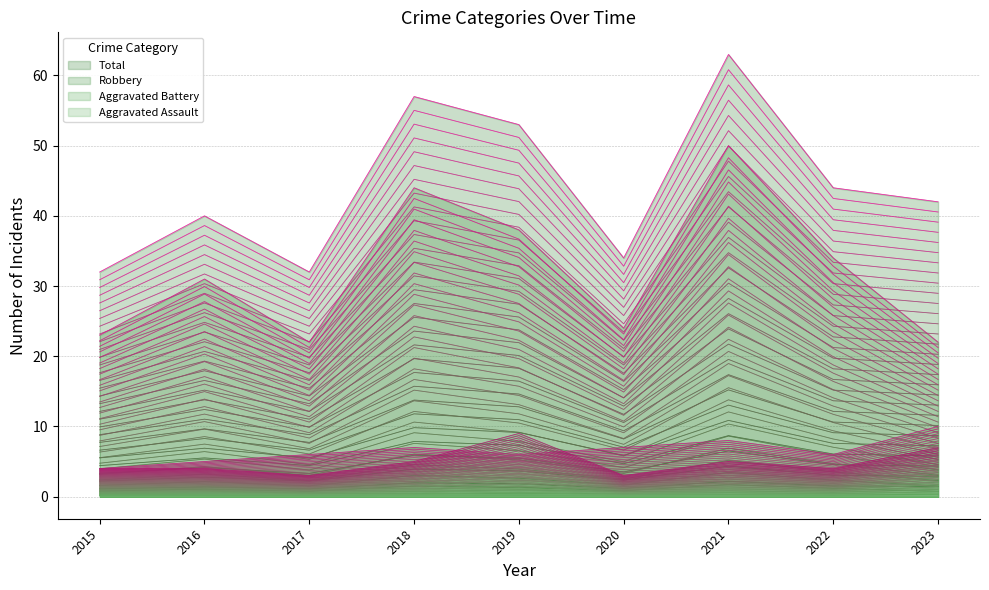

Which category has the highest value across all series?

2021